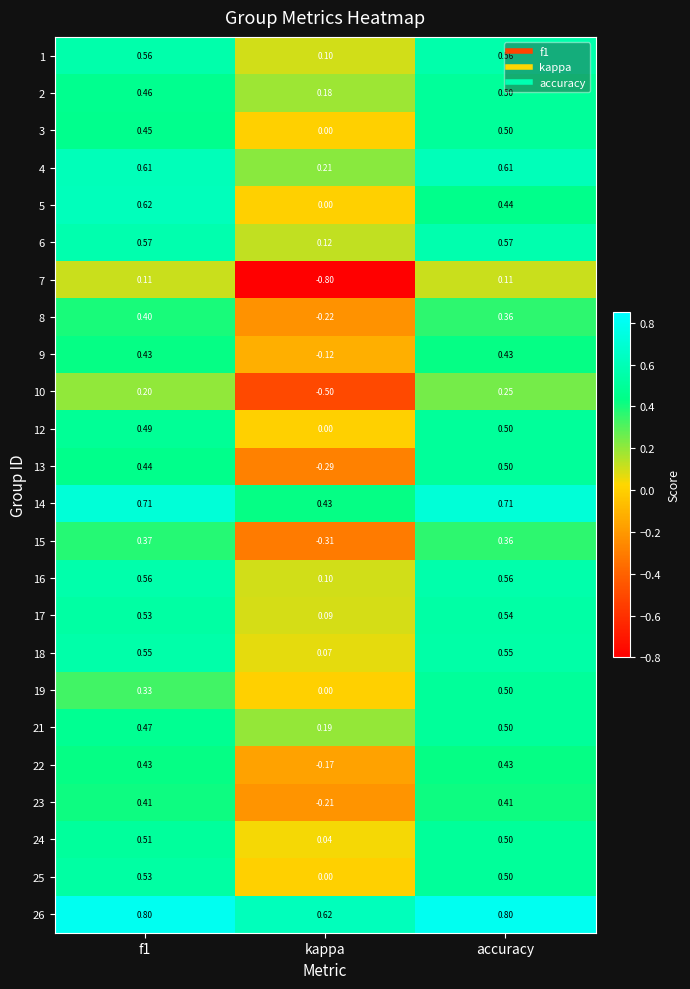

Which category has the lowest value in the 10 series?

kappa